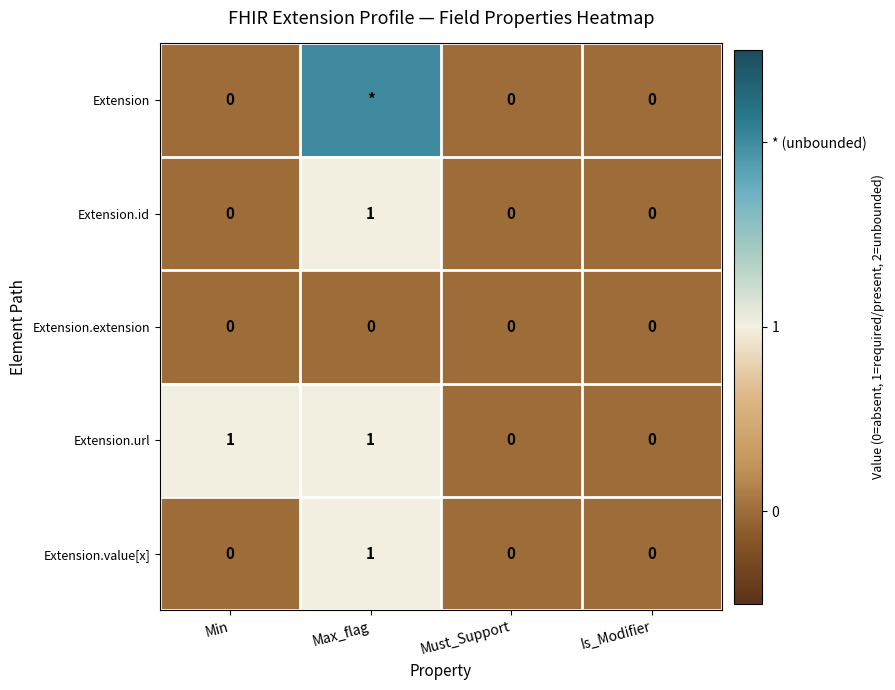

Count the Extension.value[x] values in the range 0 to 1.

4